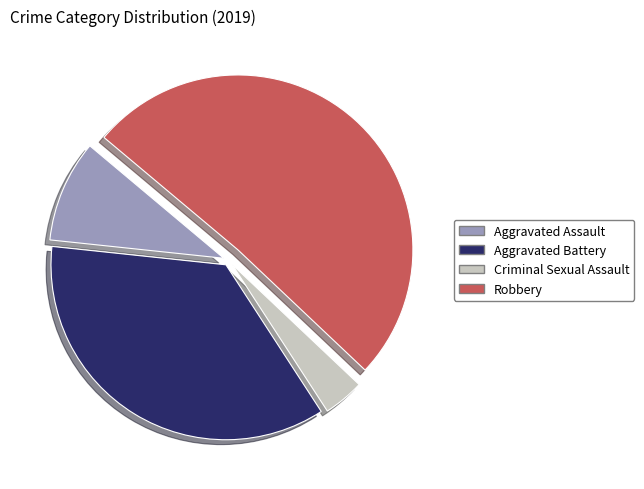

Do Aggravated Battery and Aggravated Assault together represent more than half of the pie?

No